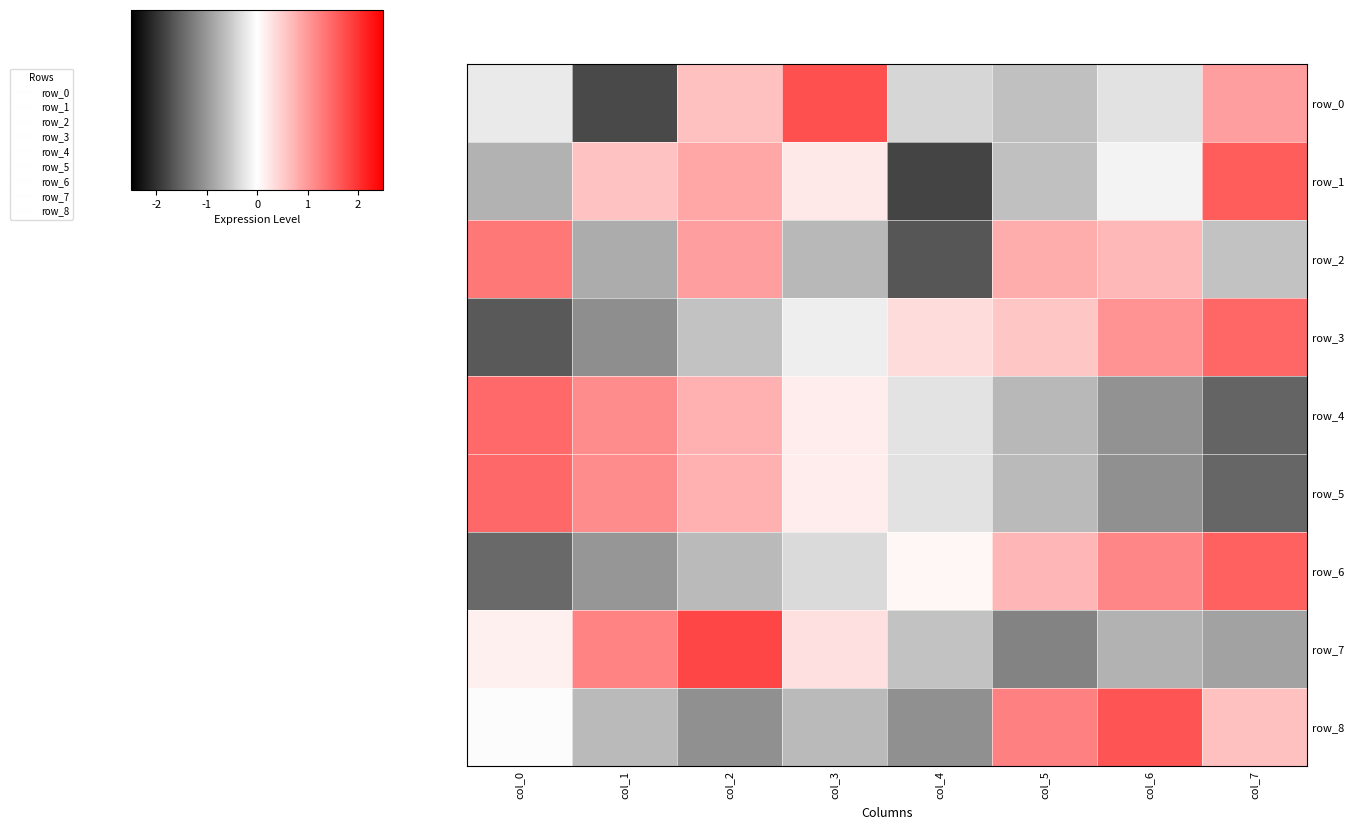

What is the lowest value of the row_8 series?

-1.1